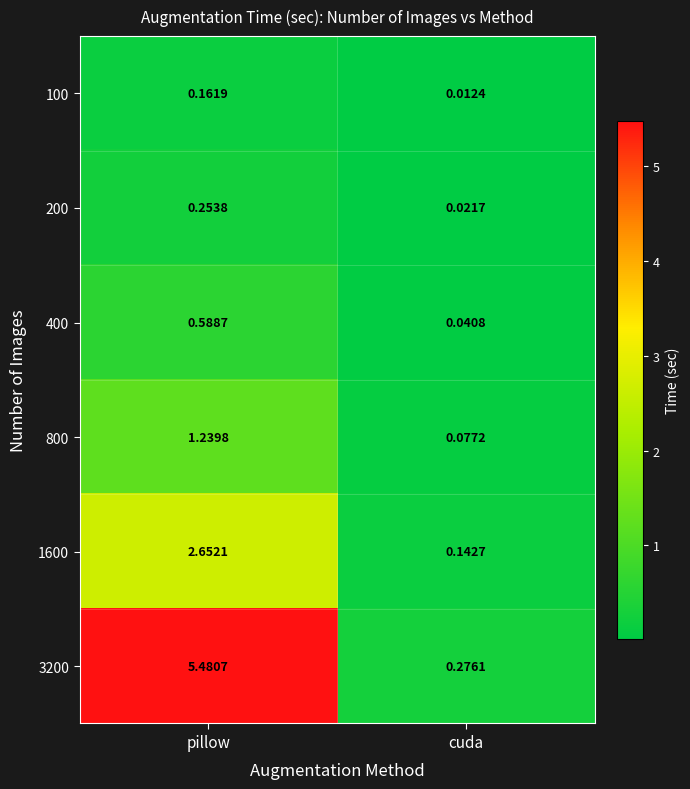

List the labels in order of 800 value, largest first.

pillow, cuda